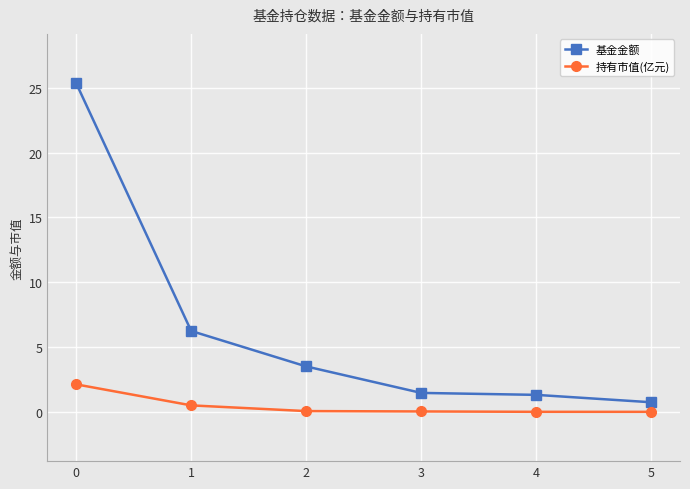

At how many categories does at least one series exceed 6?

2